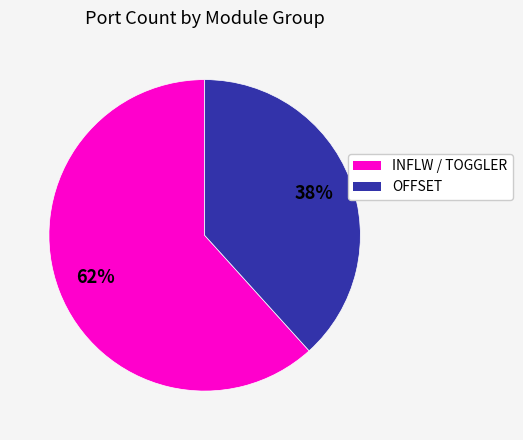

How many slices are in this pie chart?

2